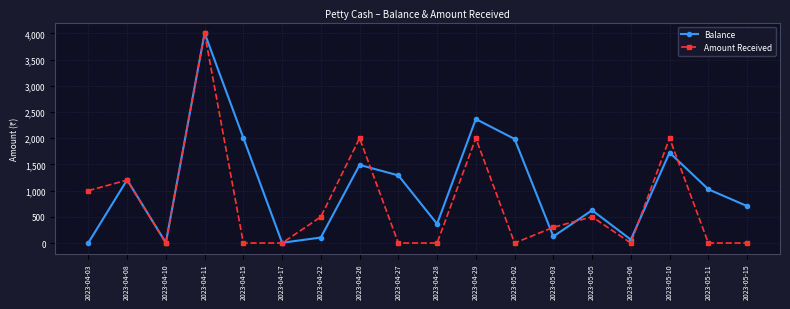

What is the sum of all Balance values?

19100